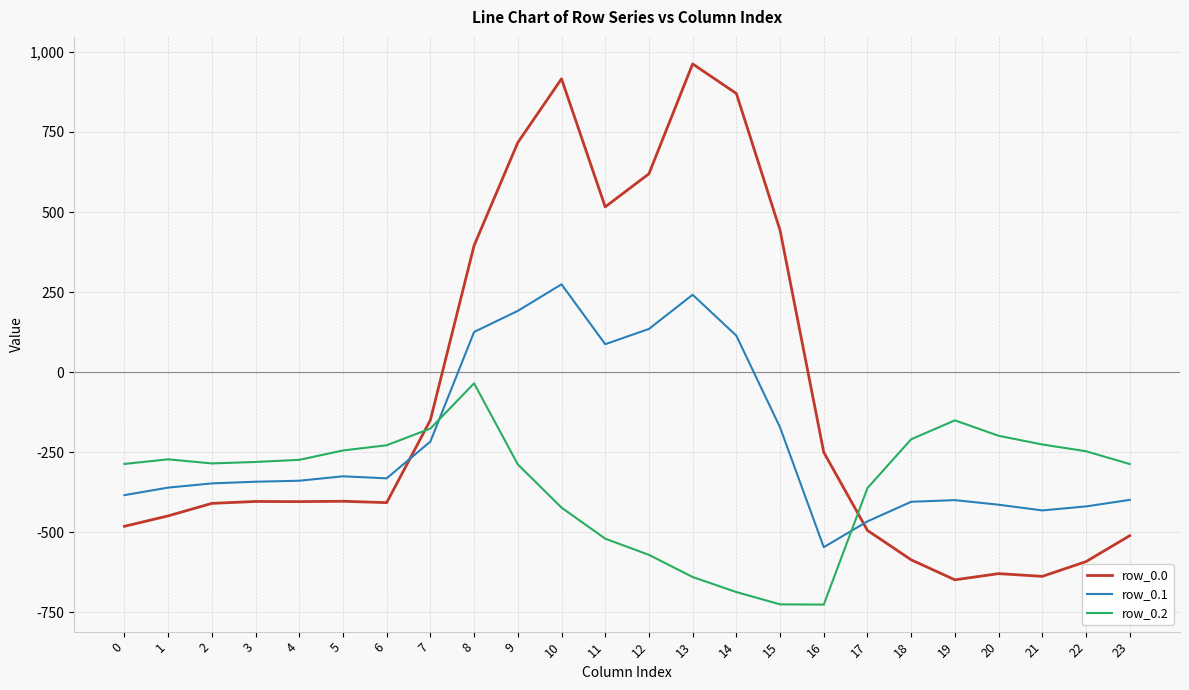

What is the lowest value of the row_0.2 series?

-726.6